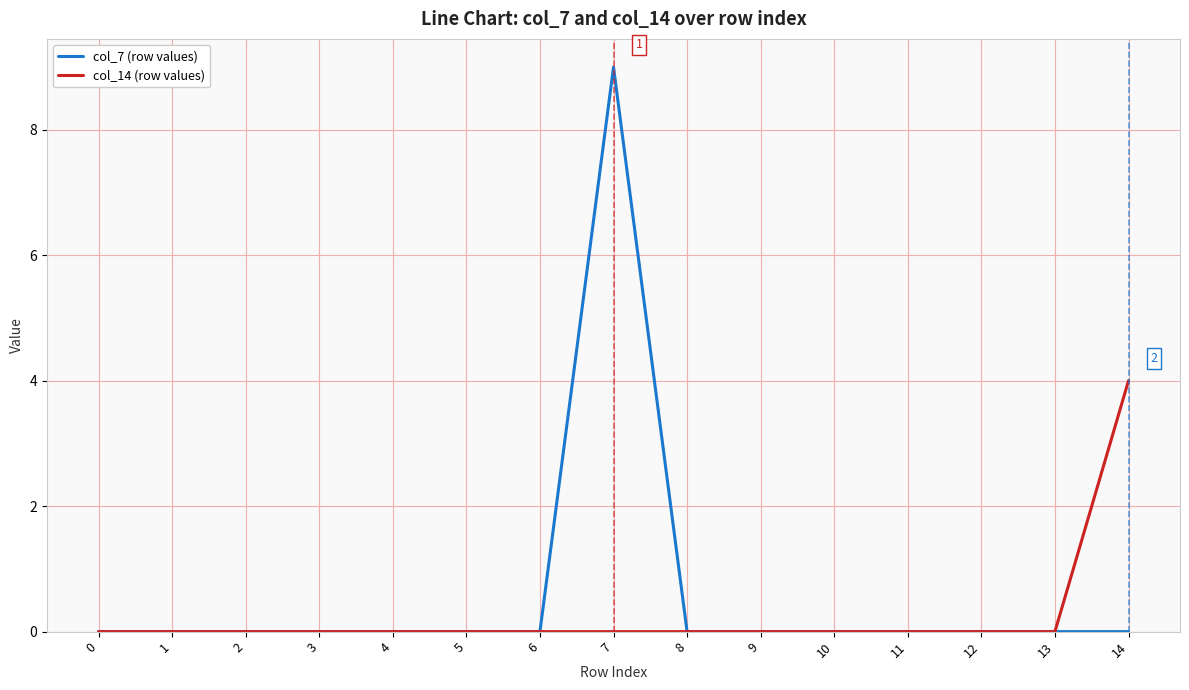

Reading left to right, list all the values displayed in this chart.

col_7 (row values): 0=0	1=0	2=0	3=0	4=0	5=0	6=0	7=9	8=0	9=0	10=0	11=0	12=0	13=0	14=0
col_14 (row values): 0=0	1=0	2=0	3=0	4=0	5=0	6=0	7=0	8=0	9=0	10=0	11=0	12=0	13=0	14=4